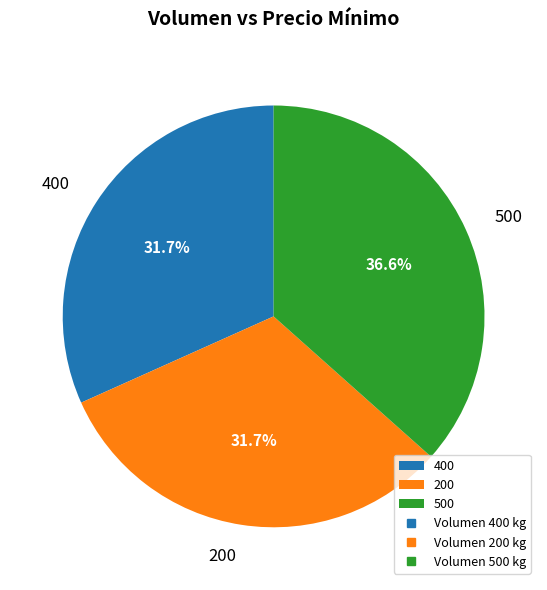

To the nearest percent, what portion does 200 represent?

32%